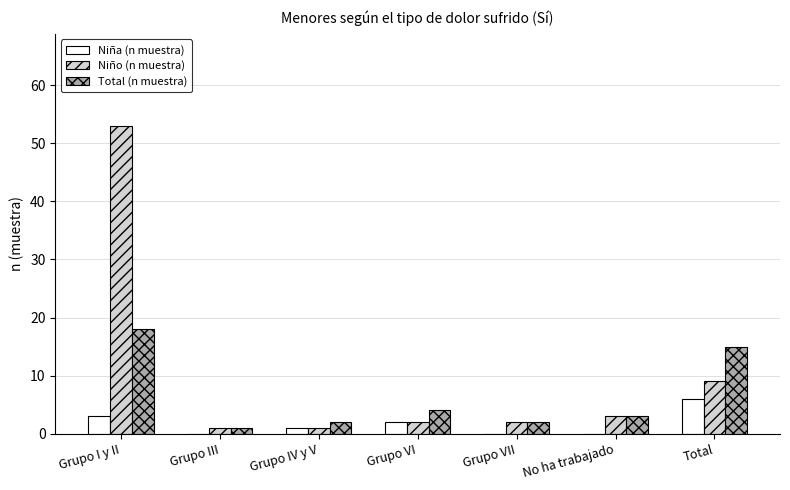

Reading left to right, transcribe all the data shown in this chart.

Niña (n muestra): Grupo I y II=3	Grupo III=0	Grupo IV y V=1	Grupo VI=2	Grupo VII=0	No ha trabajado=0	Total=6
Niño (n muestra): Grupo I y II=53	Grupo III=1	Grupo IV y V=1	Grupo VI=2	Grupo VII=2	No ha trabajado=3	Total=9
Total (n muestra): Grupo I y II=18	Grupo III=1	Grupo IV y V=2	Grupo VI=4	Grupo VII=2	No ha trabajado=3	Total=15